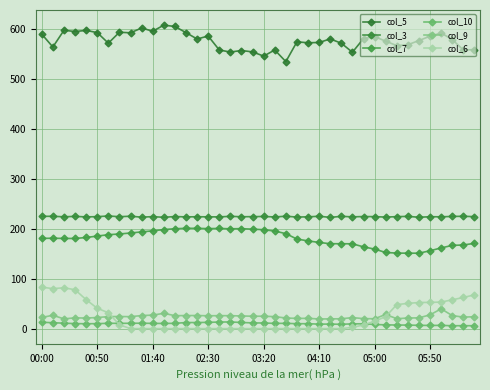

How many distinct data groups are displayed?

6